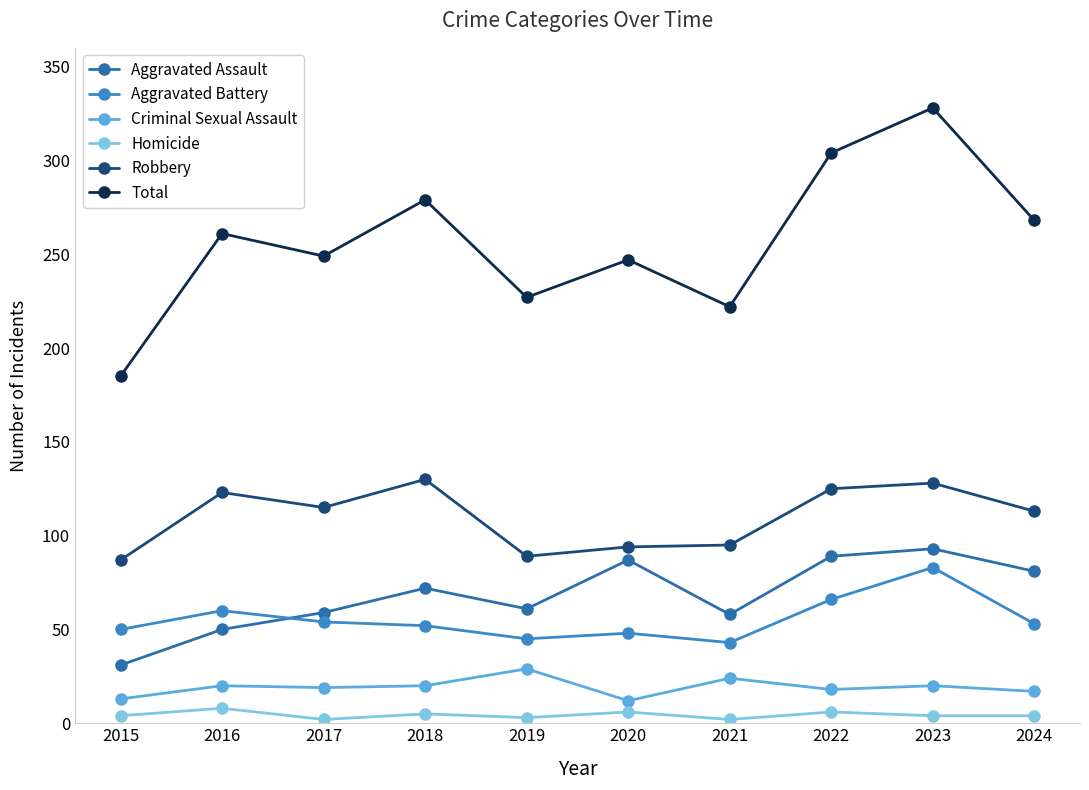

What is the difference between the second highest and minimum values in the Homicide series?

4